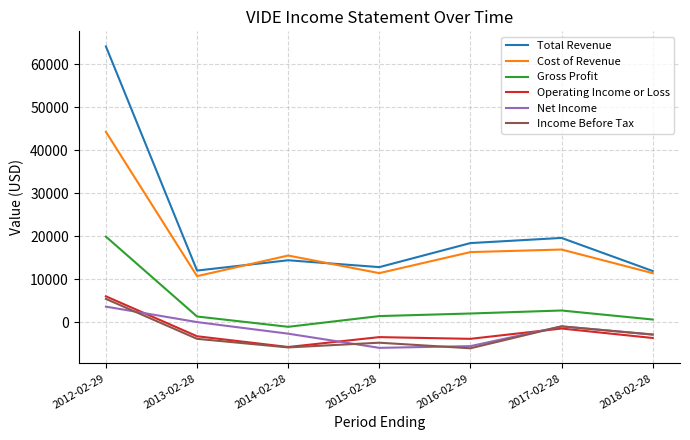

What is the average value of the Net Income series?

-2086